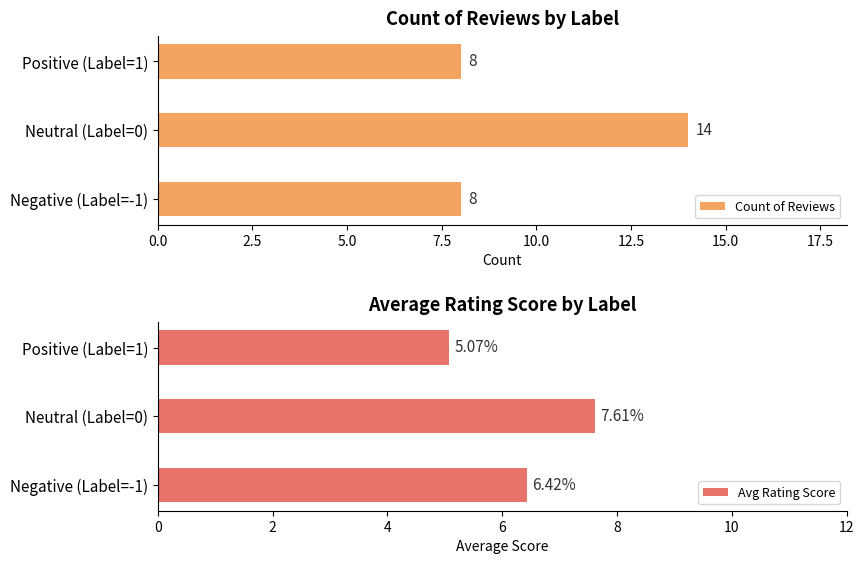

True or false: Count of Reviews has a value of 4.2 at Positive (Label=1).

False